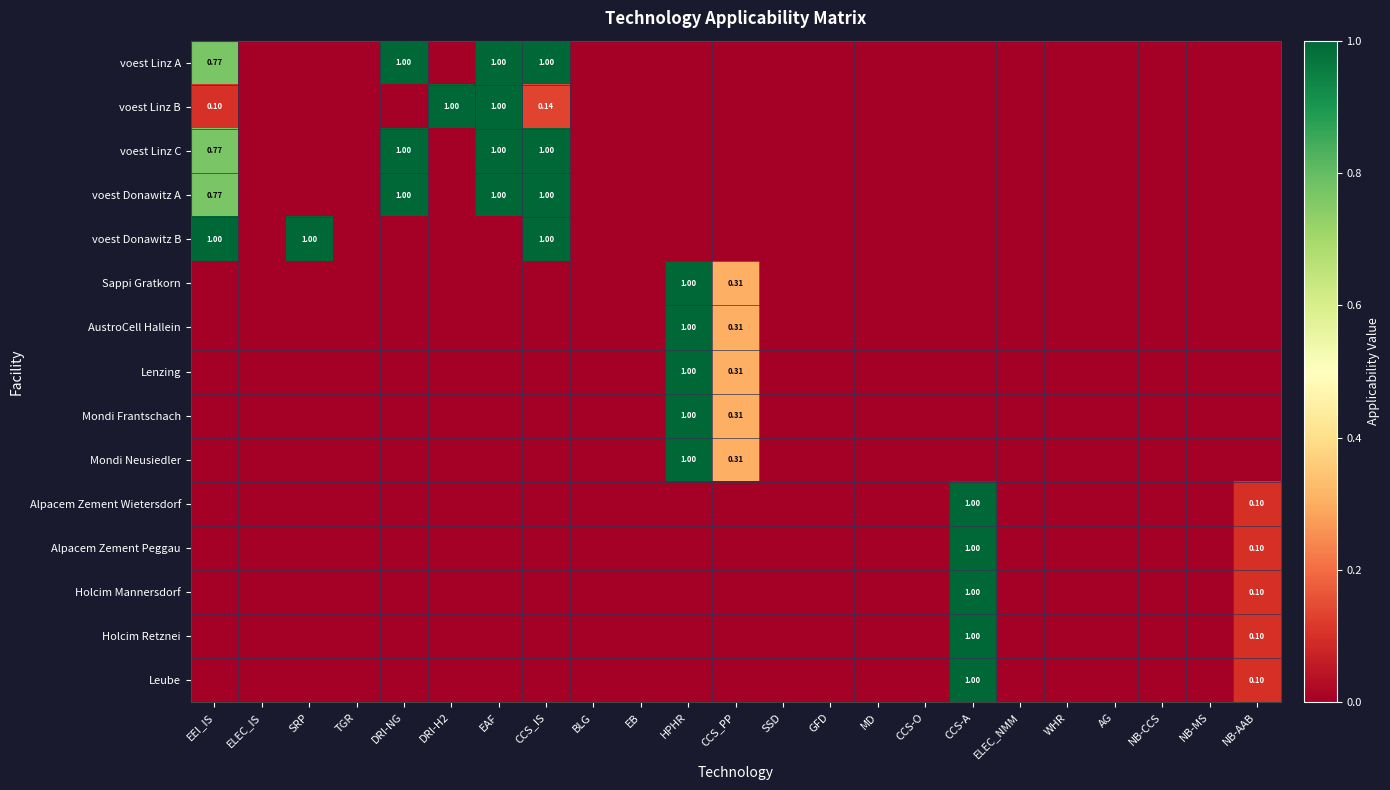

Which category has the lowest value in the voest Donawitz A series?

ELEC_IS